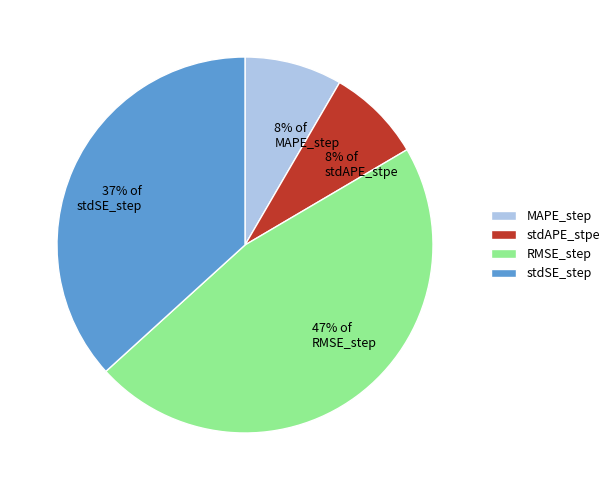

Between stdSE_step and RMSE_step, which is larger?

RMSE_step